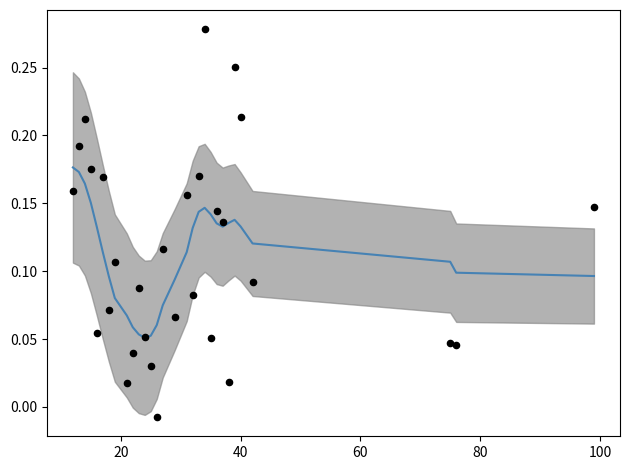

At how many categories does at least one series exceed 0?

30